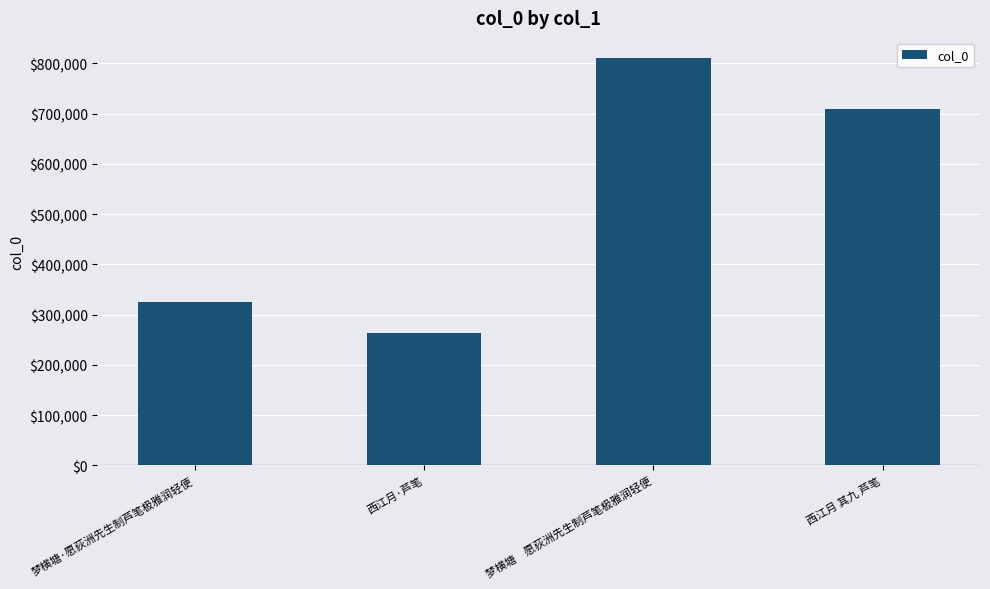

What is the label of the 1st bar from the left?

梦横塘·愿荻洲先生制芦笔极雅润轻便